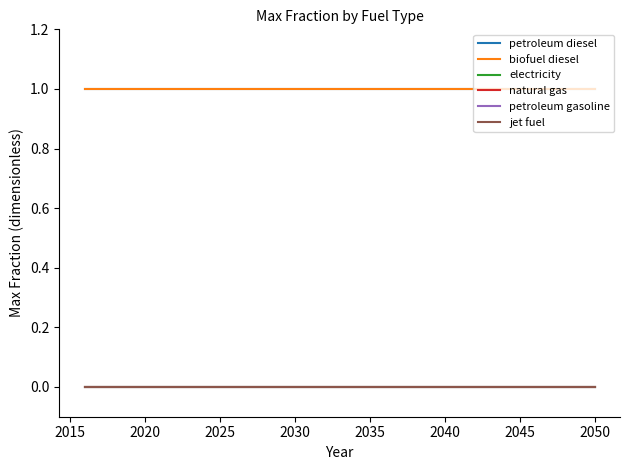

Does the chart display data point markers on the line(s)?

No